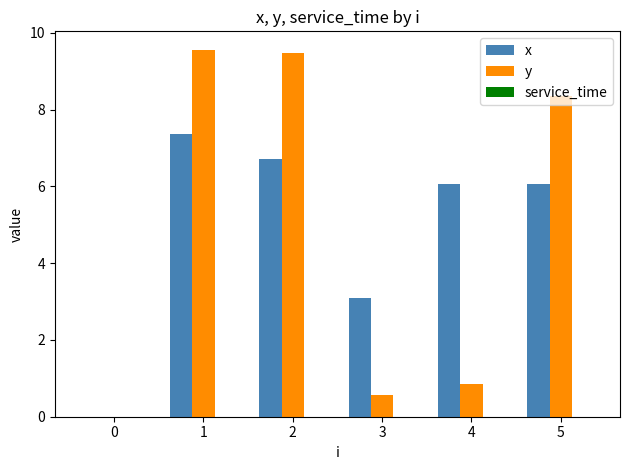

Is it true that y equals 0.6 at 3?

True